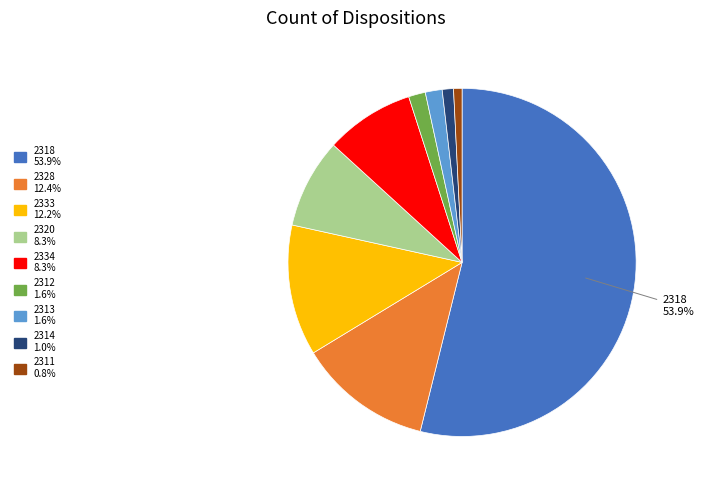

To the nearest percent, what is the average slice percentage?

11%